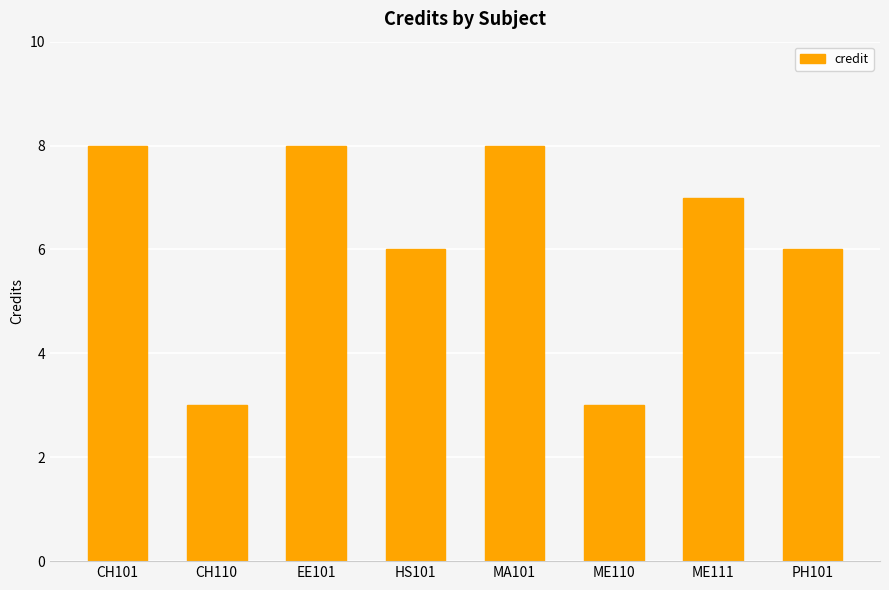

Reading right to left, transcribe all the data shown in this chart.

PH101=6	ME111=7	ME110=3	MA101=8	HS101=6	EE101=8	CH110=3	CH101=8